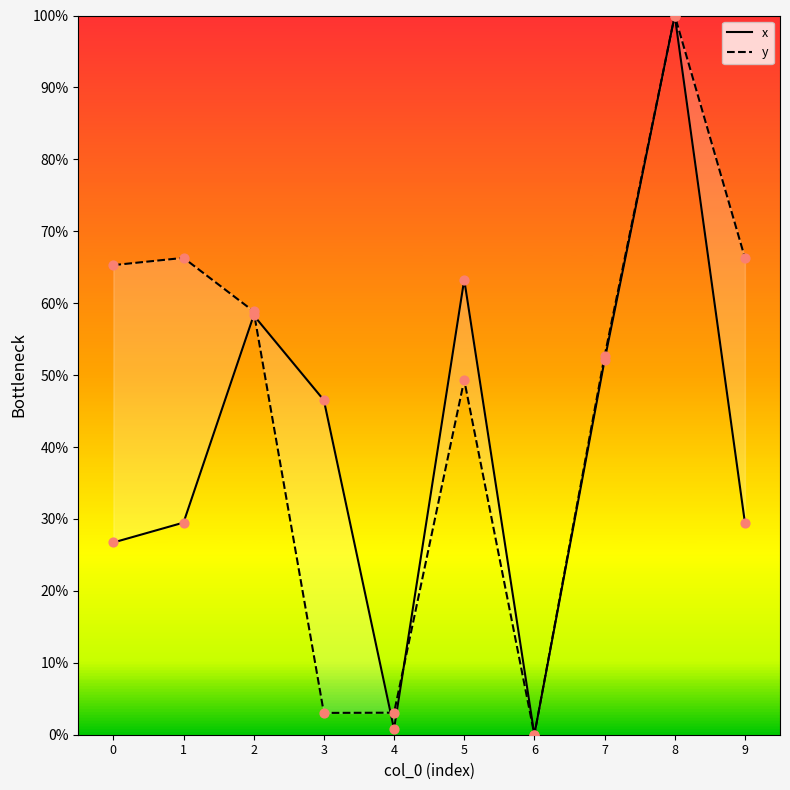

What is the total value across all series at 0?

92.0